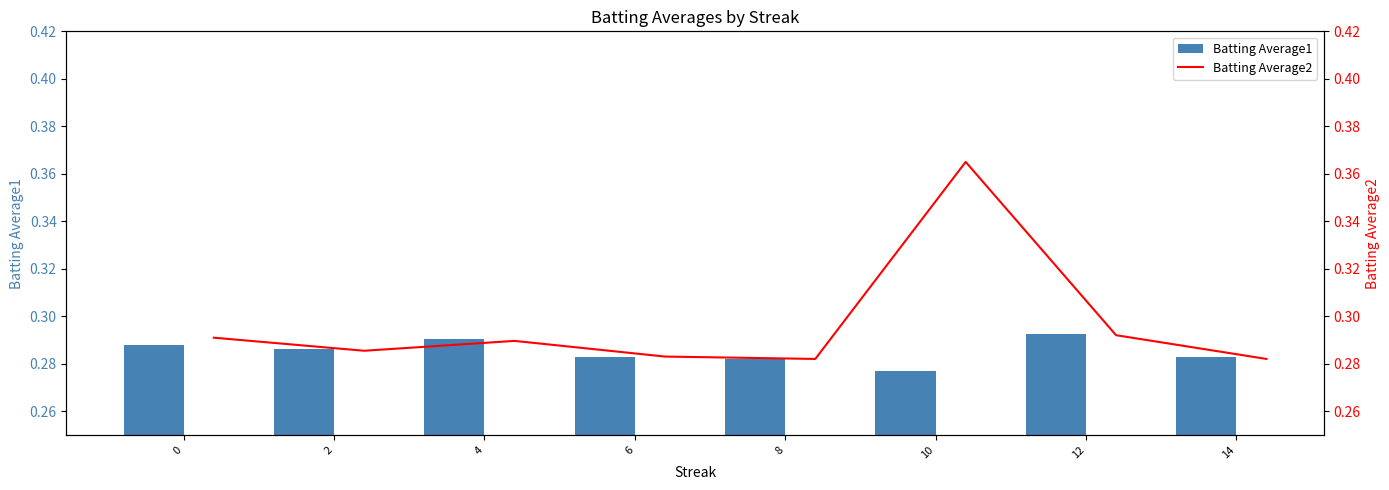

What are all the series names shown in the legend?

Batting Average1, Batting Average2